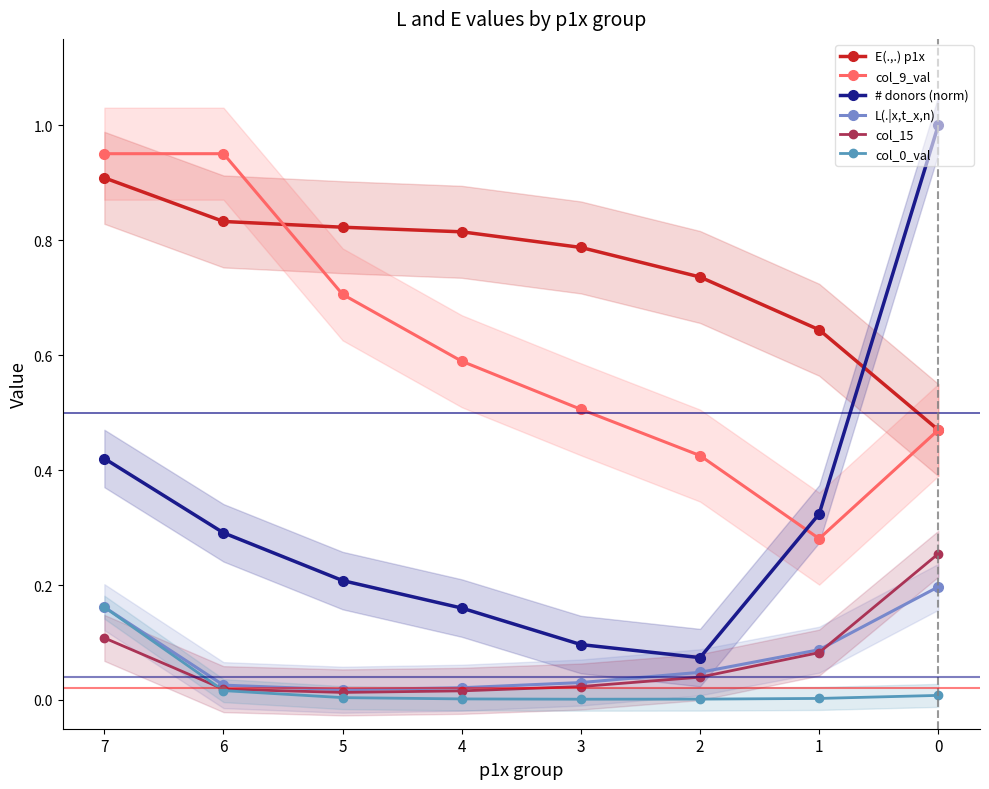

Where is col_0_val nearest to the value 0?

3